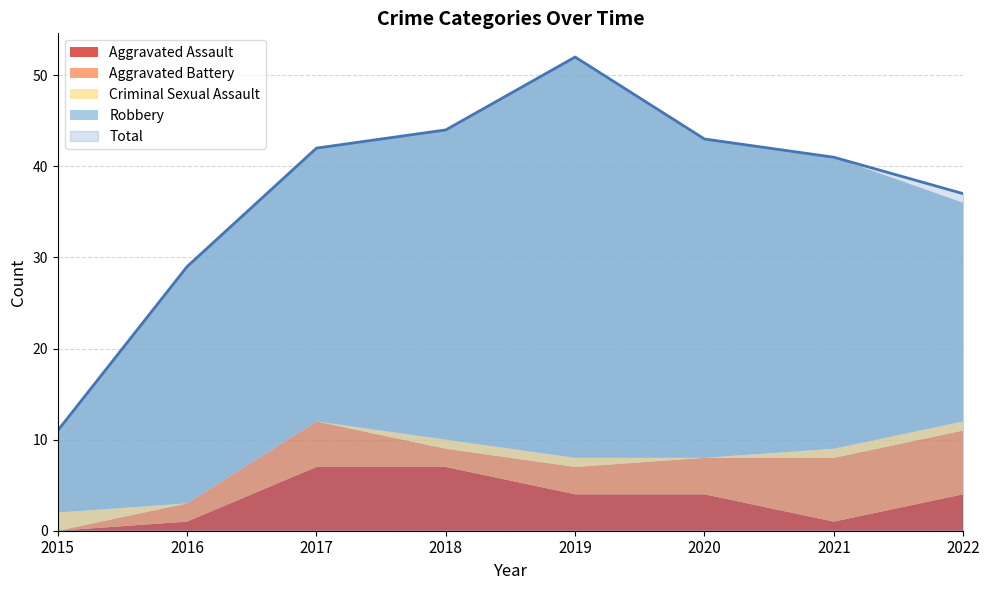

True or false: Aggravated Assault and Total cross at least once.

False